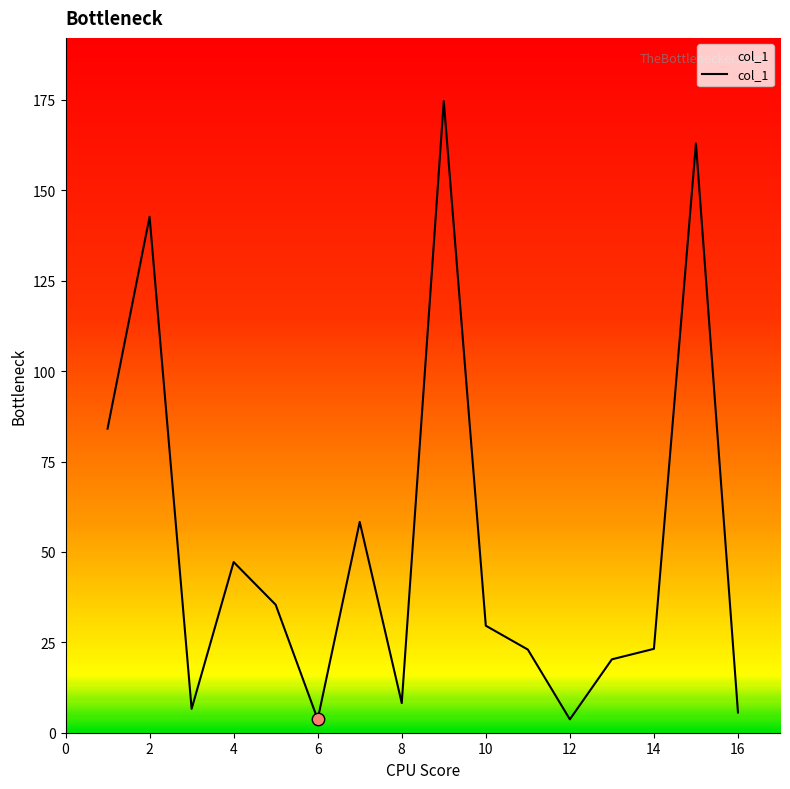

What is the difference between the maximum and minimum values?

171.0